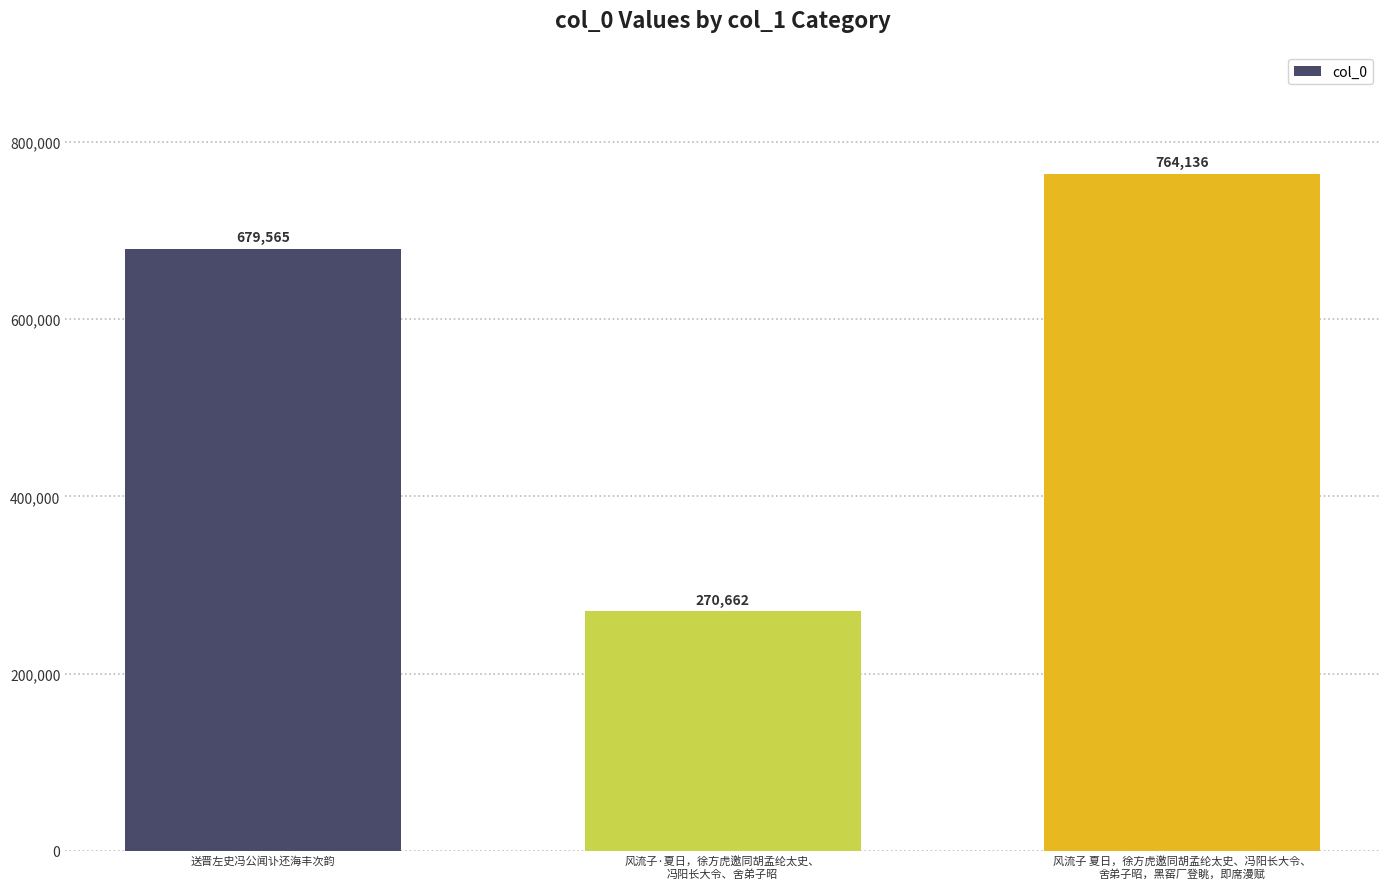

What is the label of the 2nd bar from the right?

风流子·夏日，徐方虎邀同胡孟纶太史、
冯阳长大令、舍弟子昭